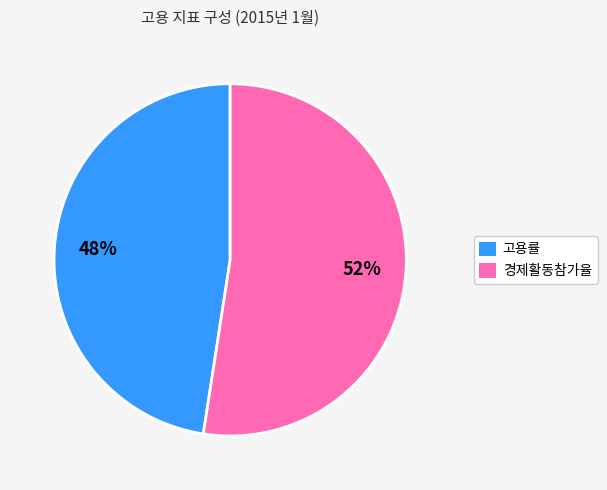

Which slice represents more than half of the pie?

경제활동참가율